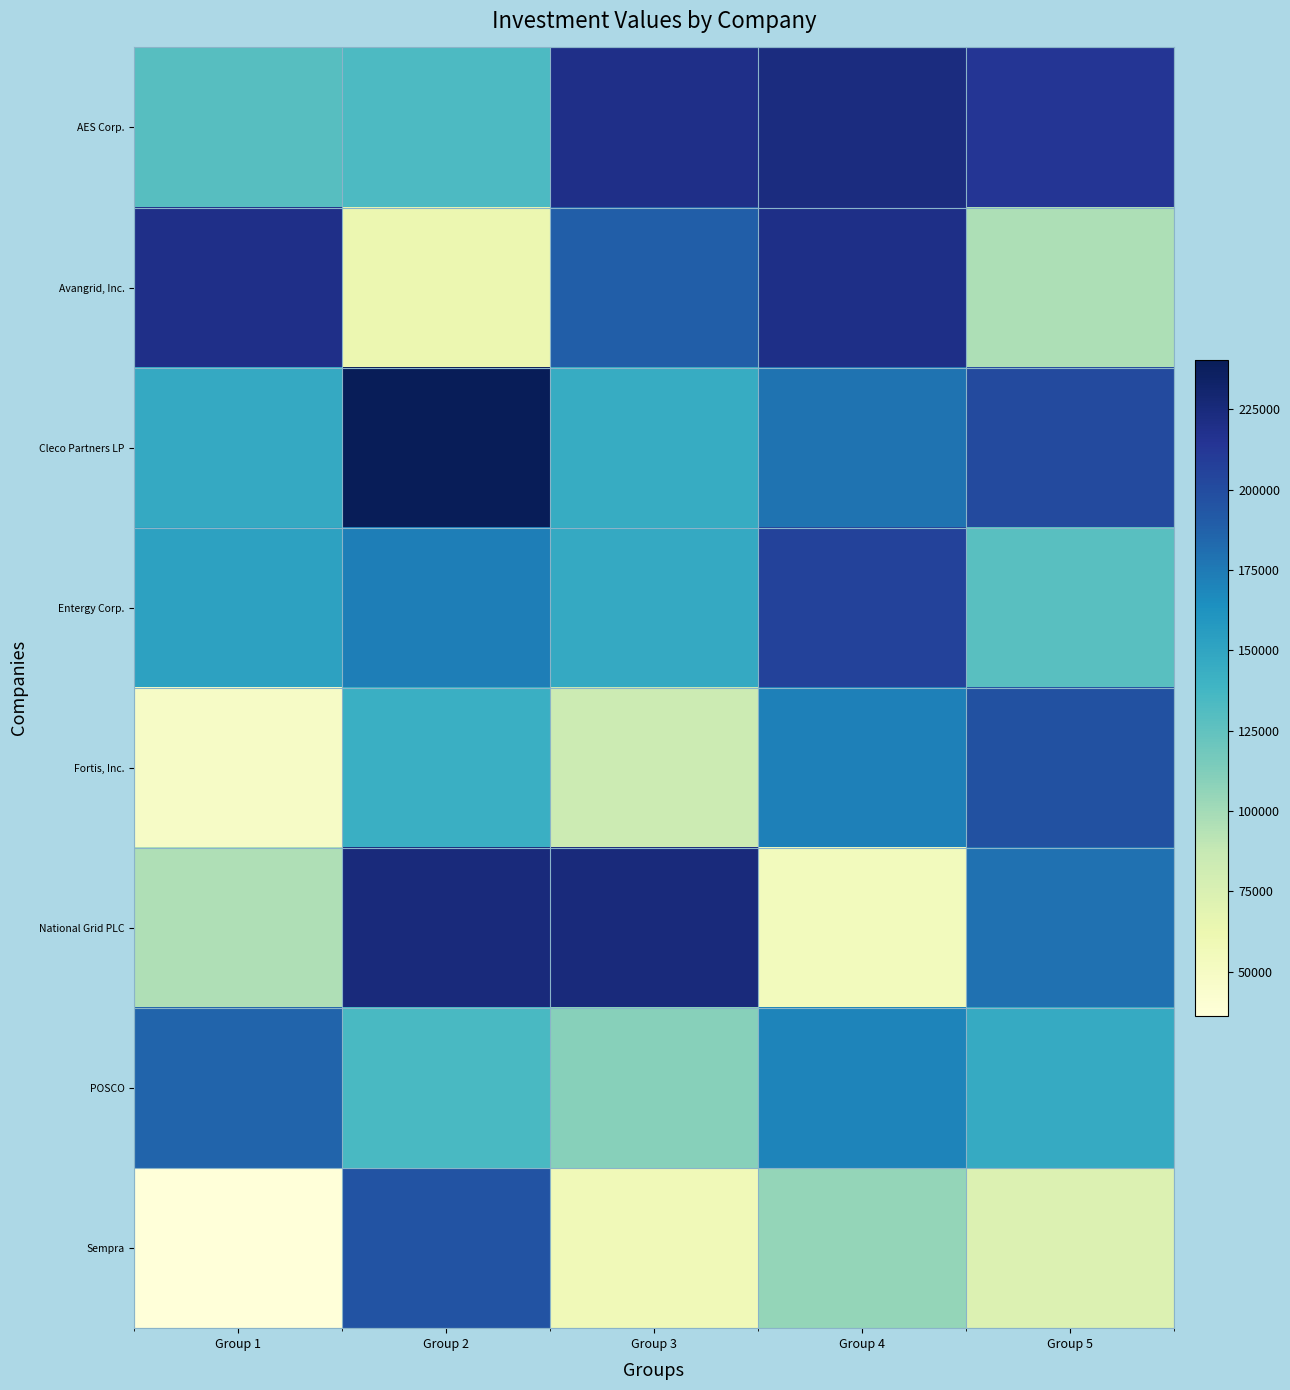

What is the minimum value shown in the chart?

36223